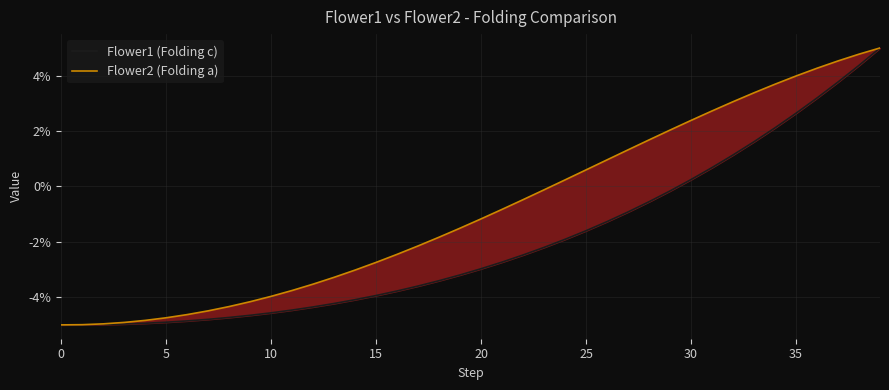

Which series has the largest total across all categories?

Flower2 (Folding a)